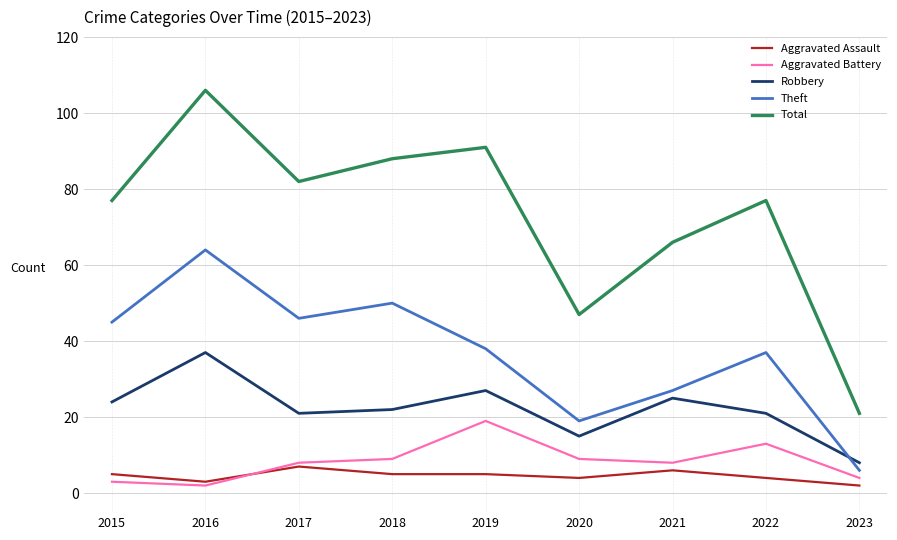

What is the greatest value displayed?

106